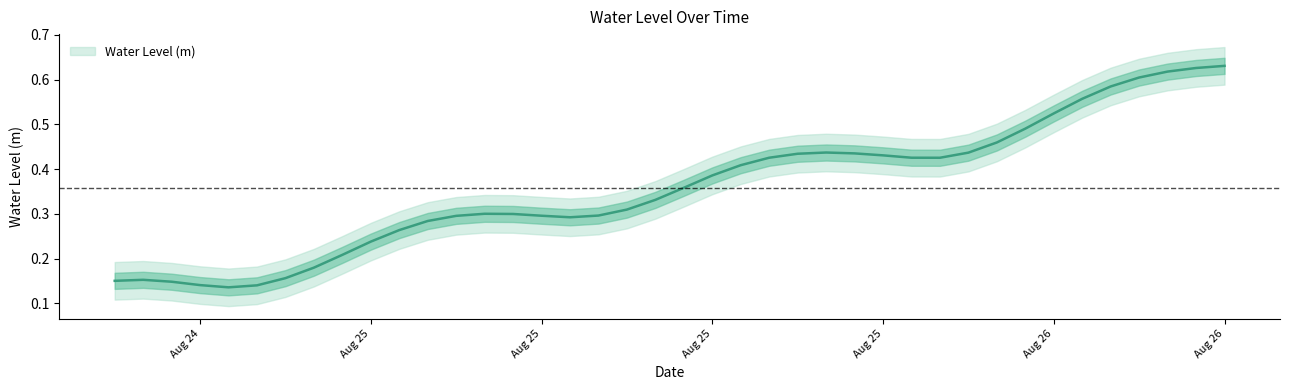

The chart shows a value of 0.6 at 2024-08-26 07:00:00. True or false?

True